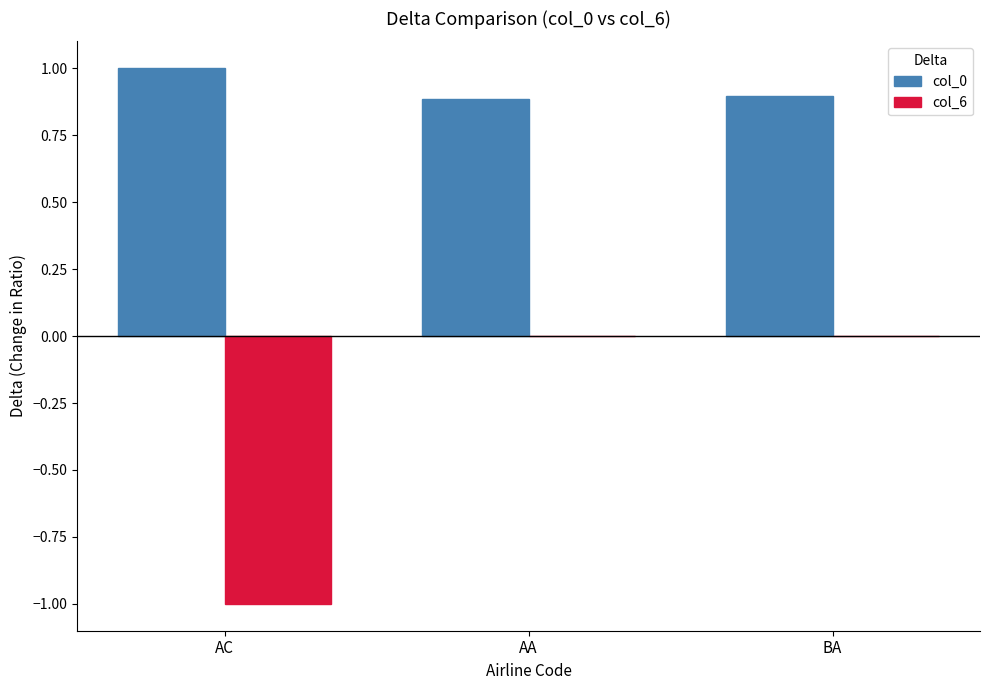

What is the sum of all col_0 values?

2.8